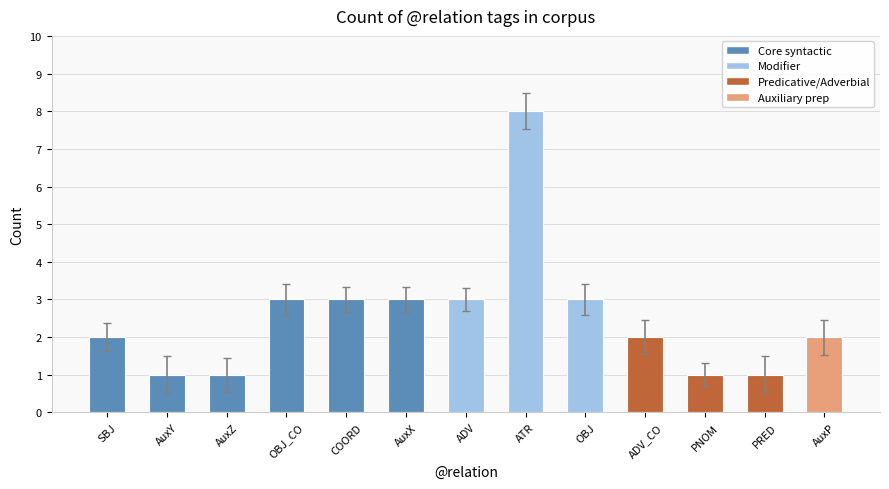

How many data points does each series have?

13